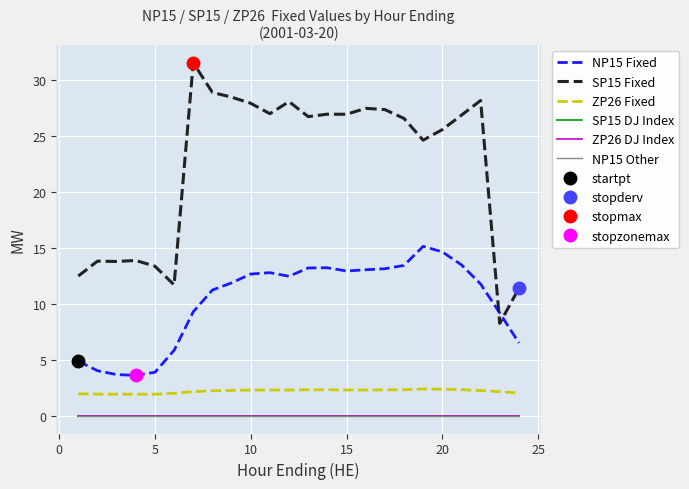

True or false: ZP26 DJ Index has a value of 0.0 at 20.

True